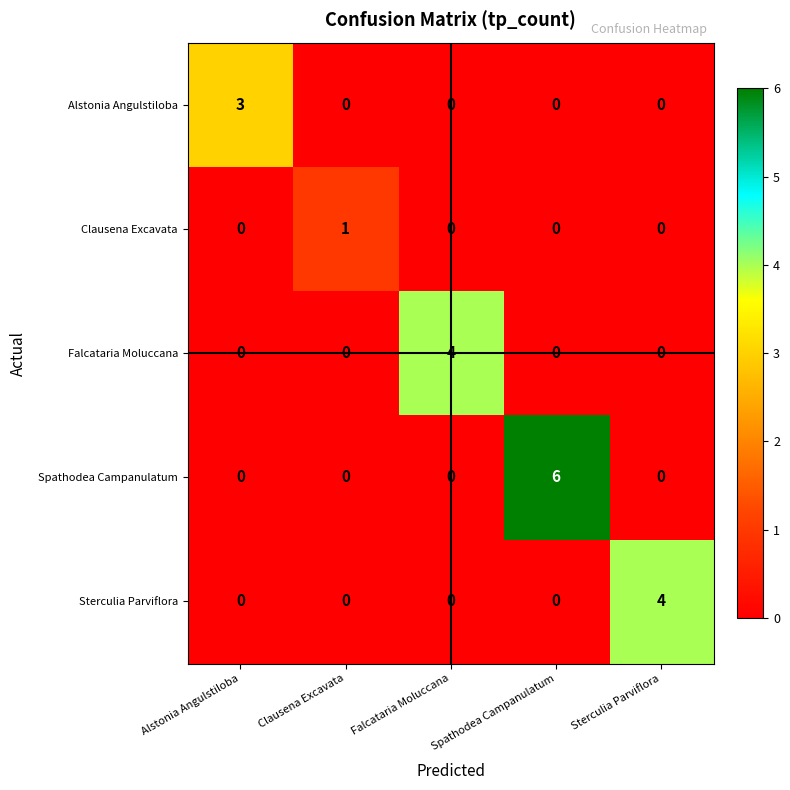

What is the sum of all Falcataria Moluccana values?

4